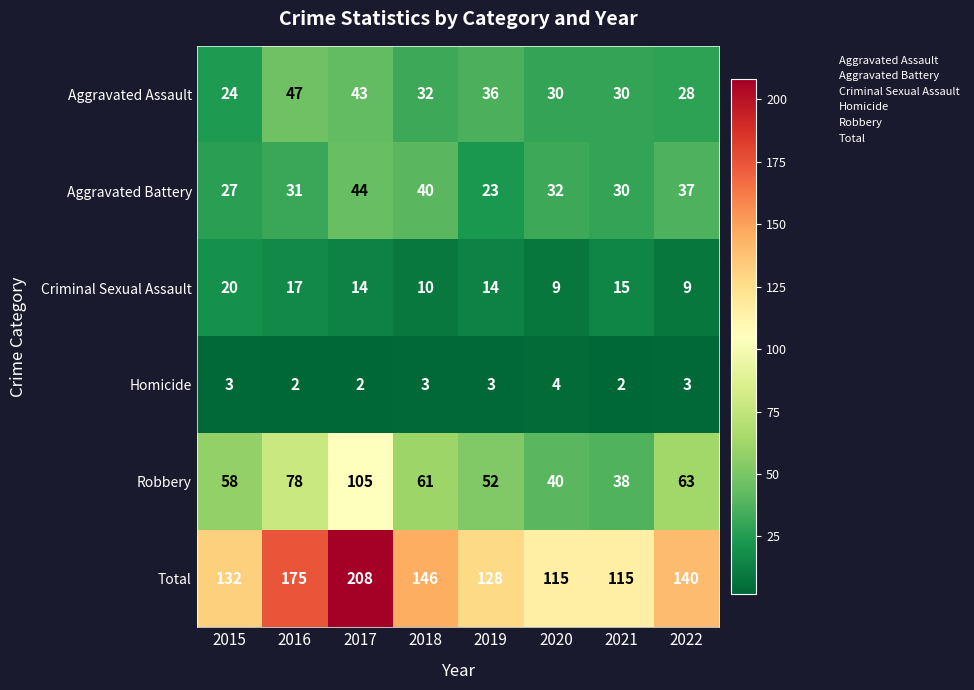

At which category is the sum across all series the highest?

2017